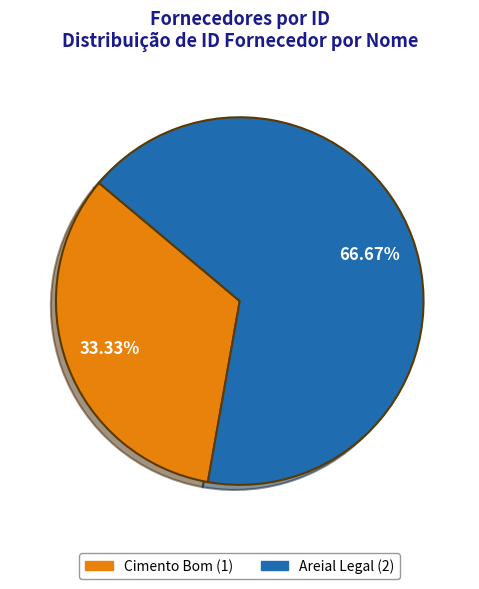

Does Cimento Bom account for over 50% of the chart?

No